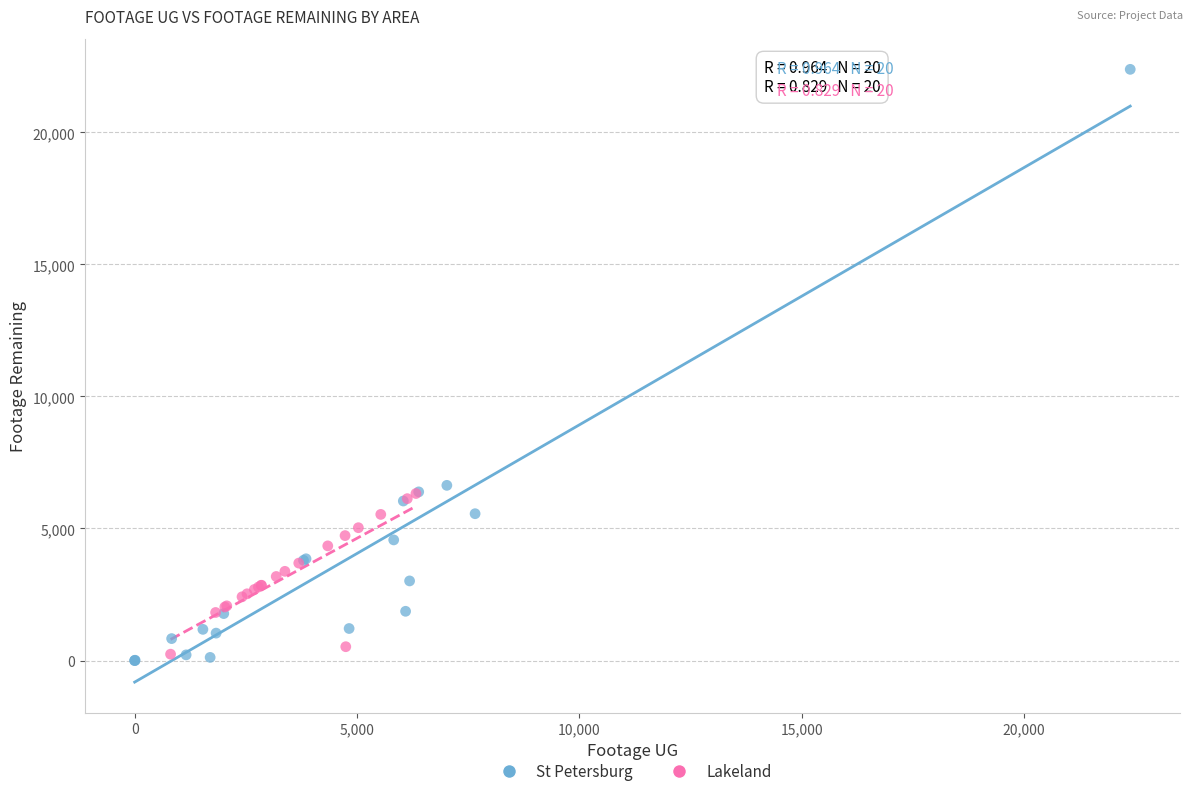

What are all the series names shown in the legend?

St Petersburg, Lakeland